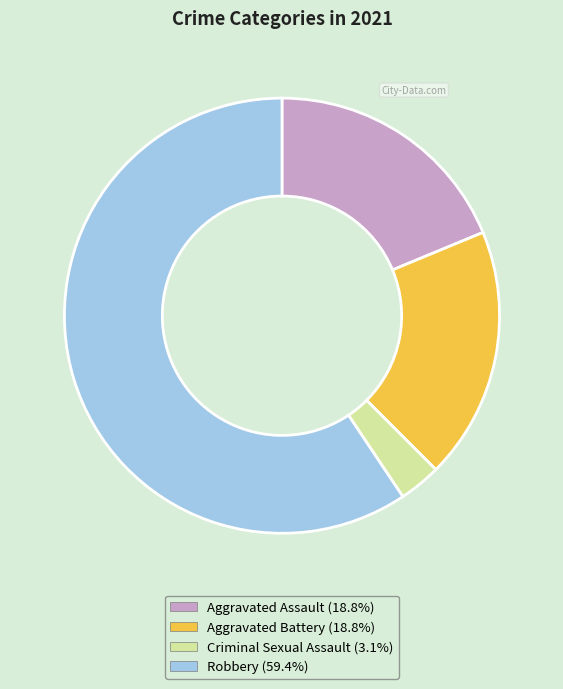

How many segments does this pie chart have?

4